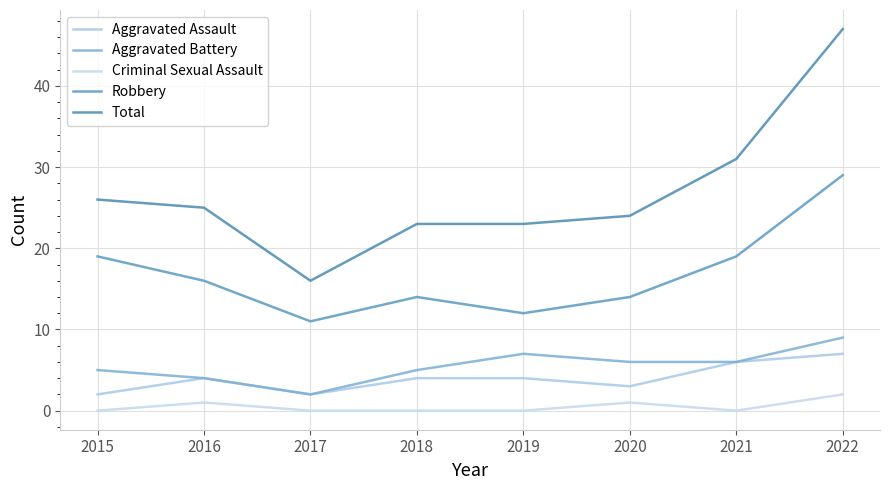

What value does the Robbery series have at 2015?

19